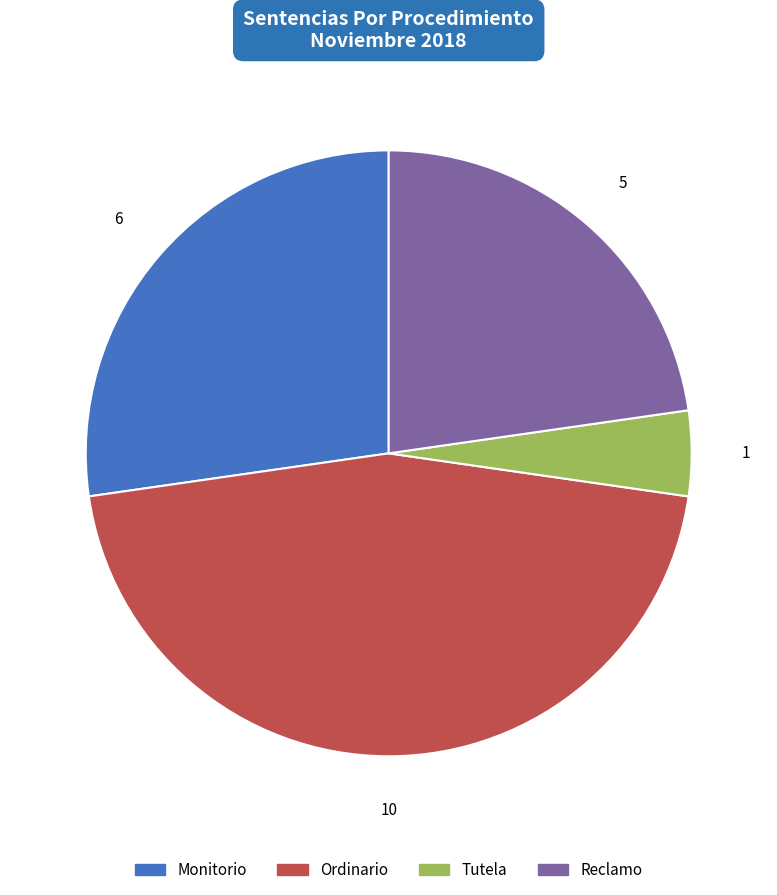

Rank the categories by value from highest to lowest.

Ordinario, Monitorio, Reclamo, Tutela